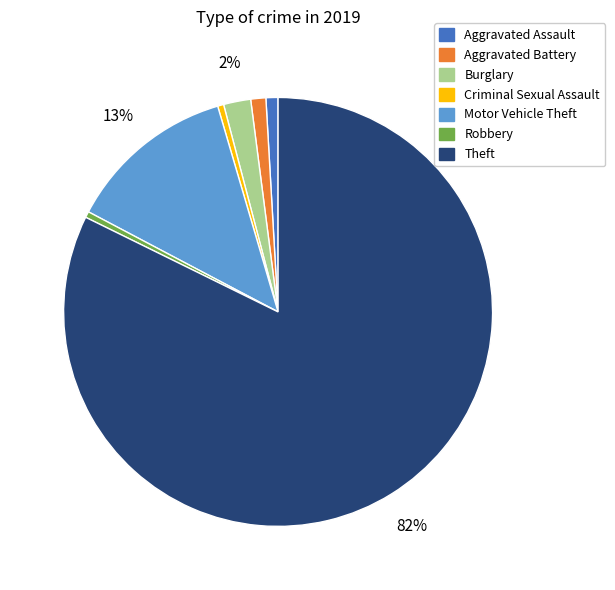

What is the largest slice in the pie chart?

Theft